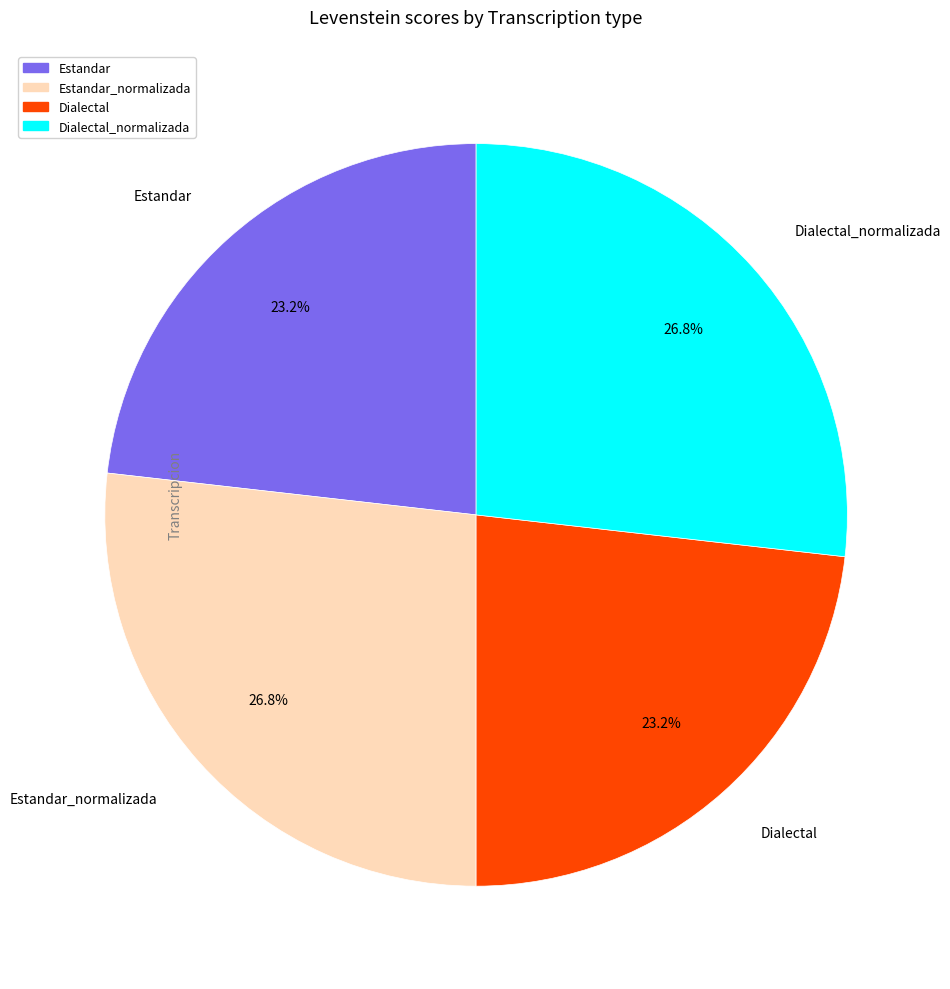

Is there a majority slice in this chart?

No